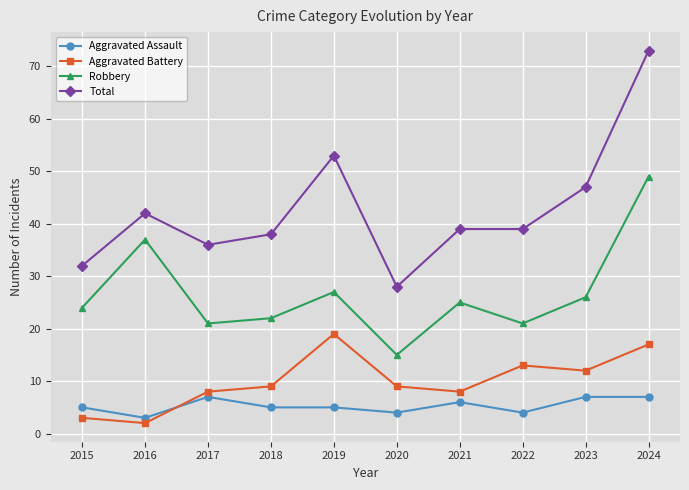

What is the highest value of the Total series?

73